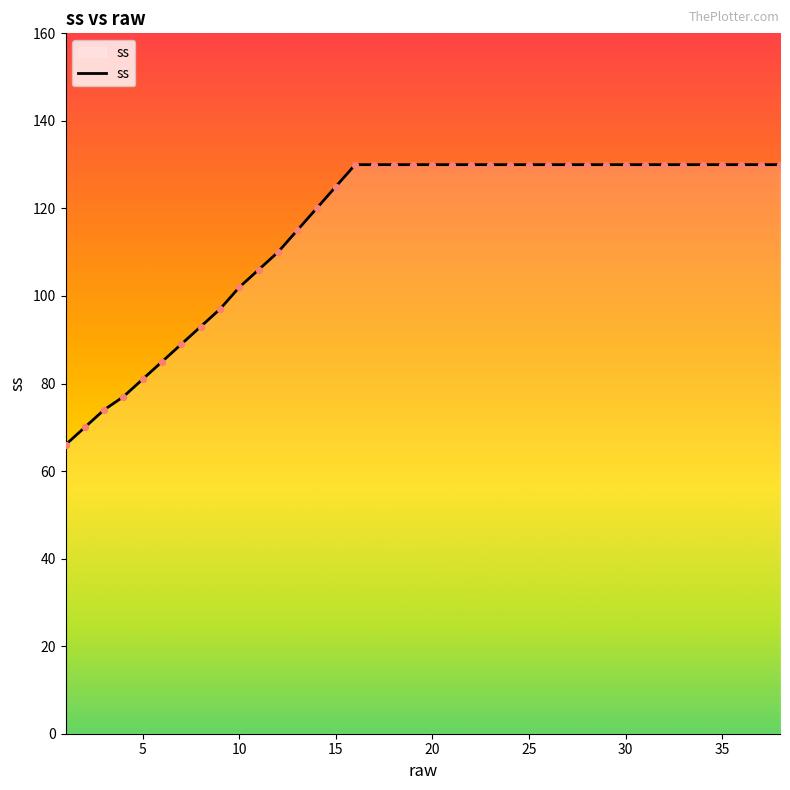

What is the minimum value shown in the chart?

66